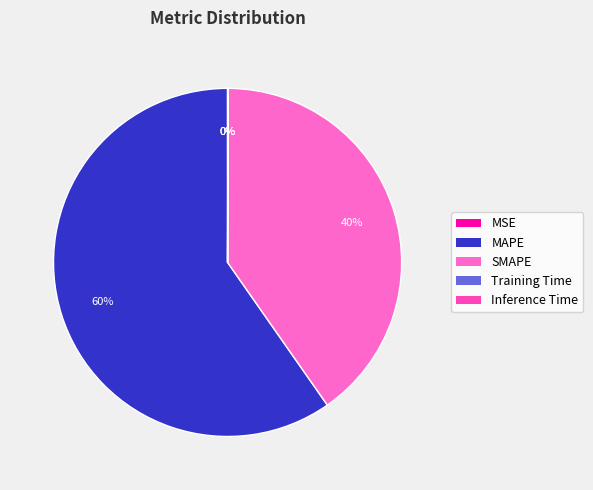

To the nearest percent, what is the difference between the largest and smallest slice percentages?

60%